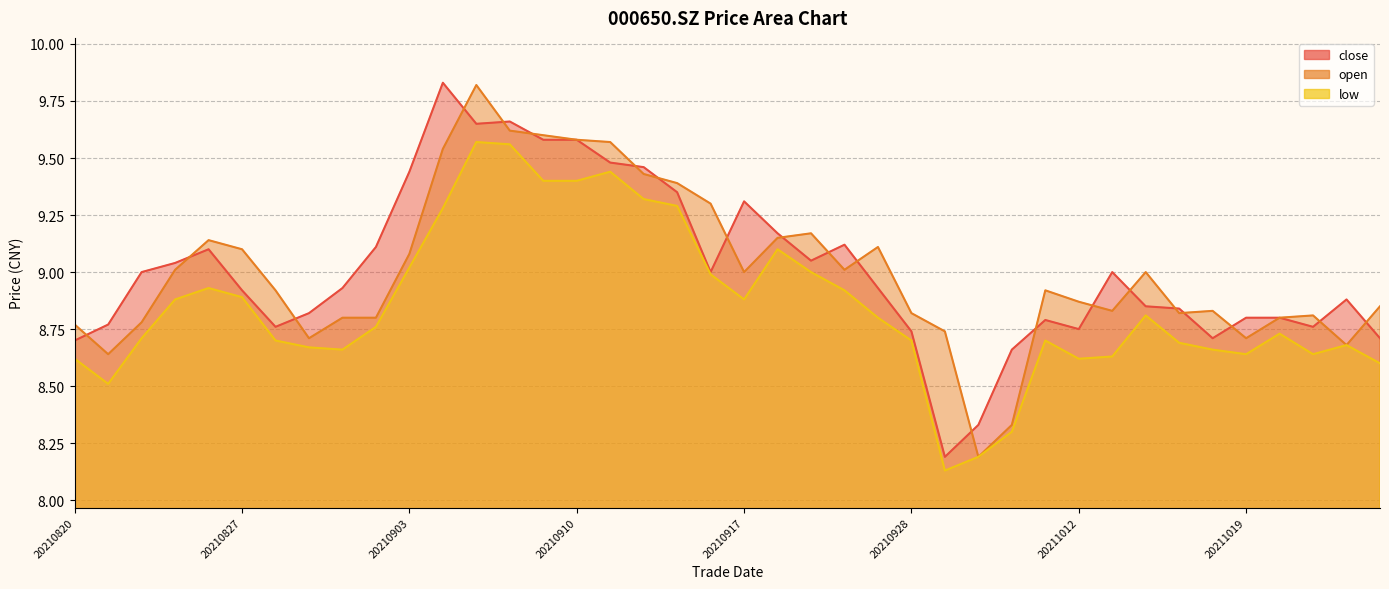

Is it true that low equals 8.7 at 20210830?

True